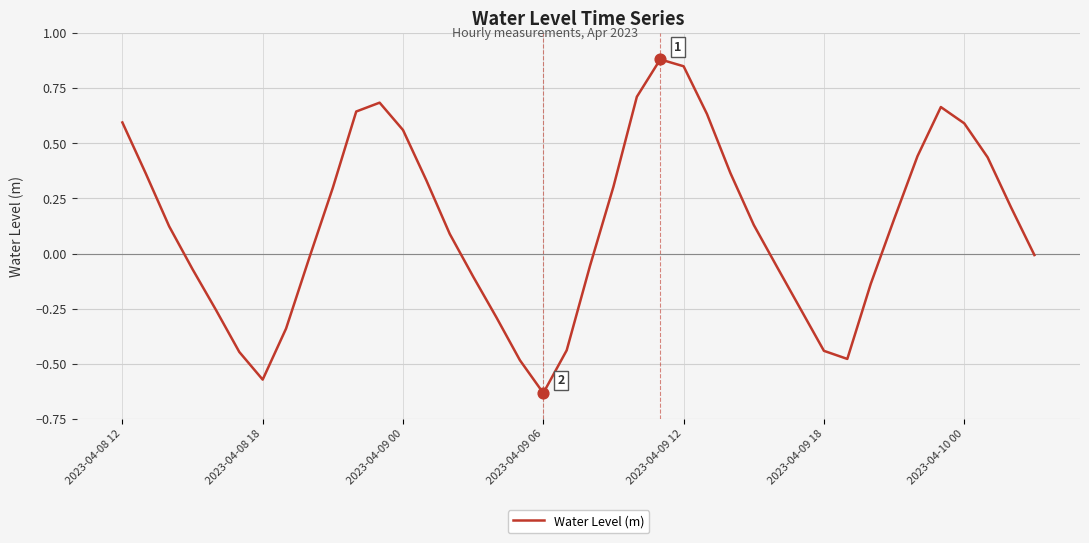

What is the difference between the maximum and minimum values?

1.5